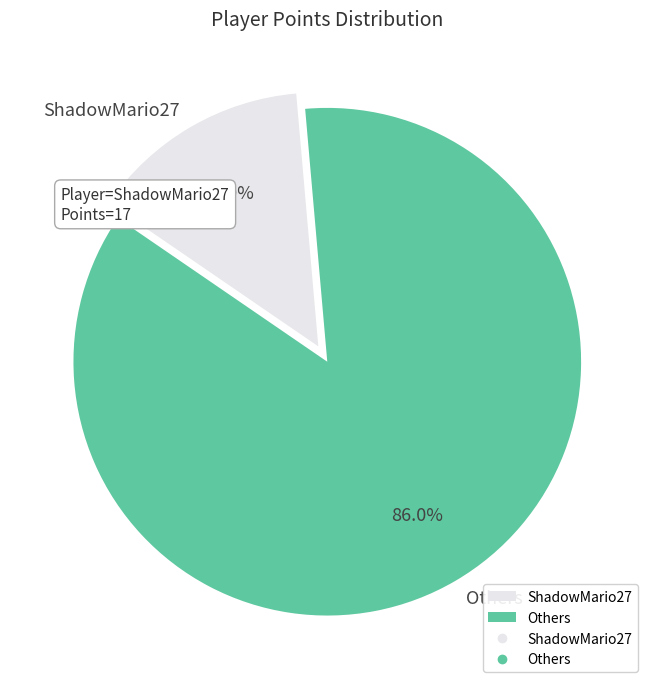

Count the number of slices in the pie.

2